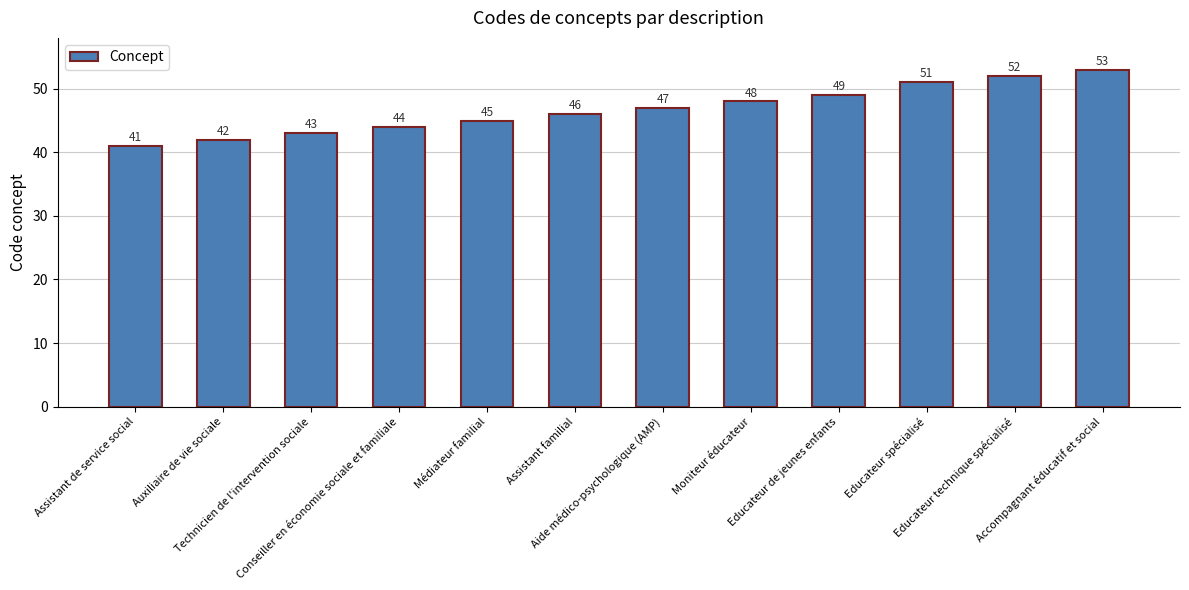

What is the sum of the values at Assistant de service social and Moniteur éducateur?

89